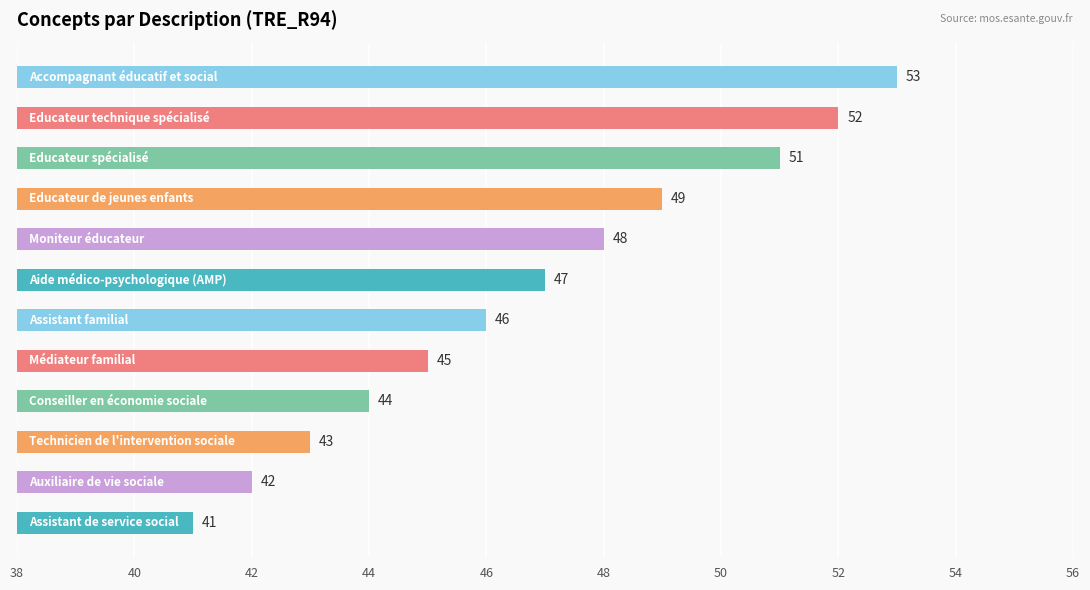

What is the greatest value displayed?

53